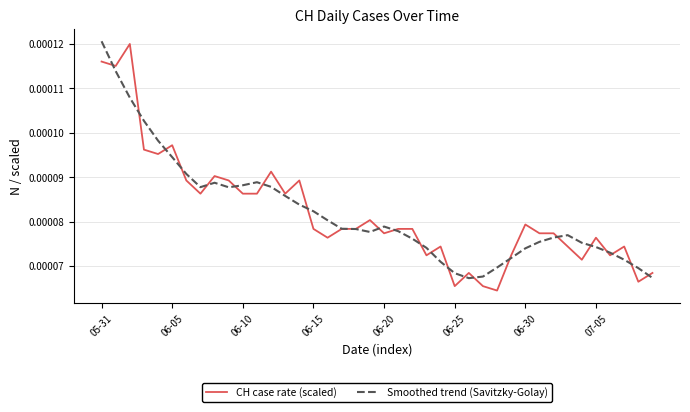

Which category has the highest value in the Smoothed trend (Savitzky-Golay) series?

05-31